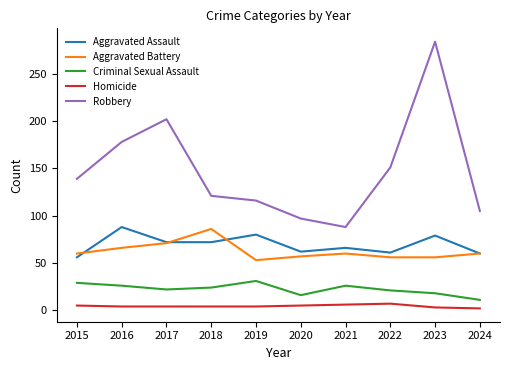

What is the sum of the Aggravated Assault values at 2016 and 2022?

149